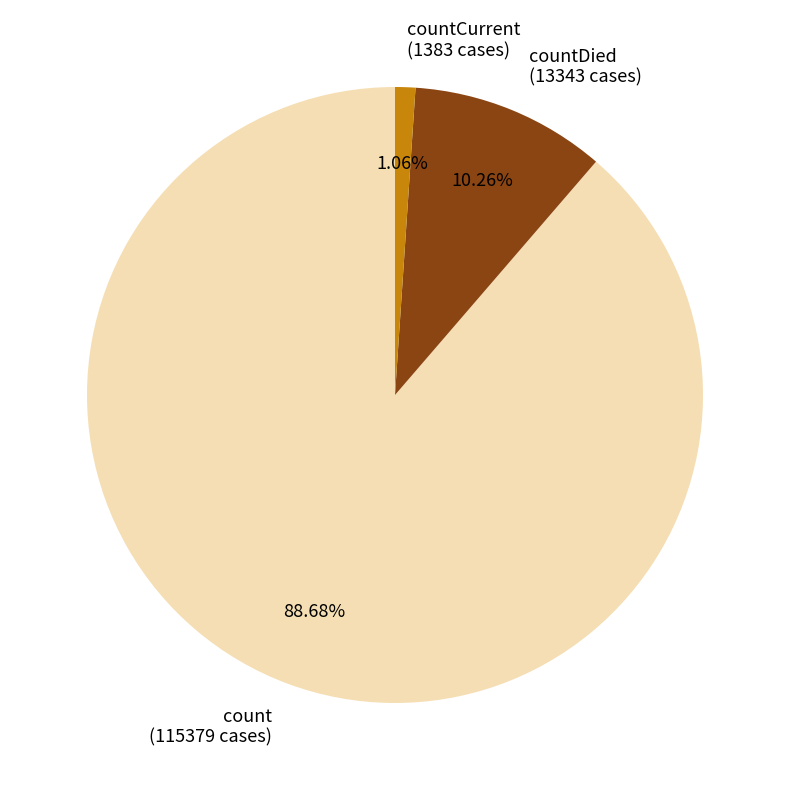

Count the number of slices in the pie.

3